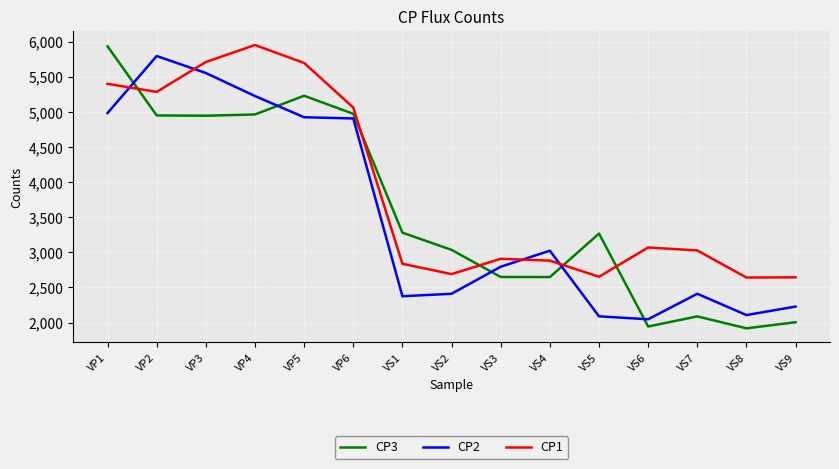

What position from the left is VP1?

1